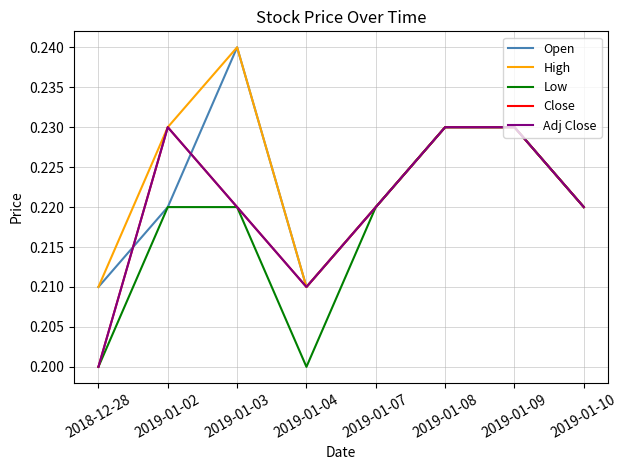

Does the chart have visible grid lines?

Yes